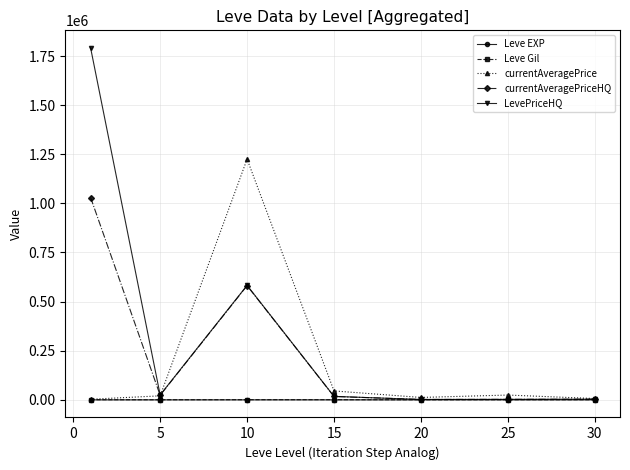

What is the greatest value displayed?

1791073.3